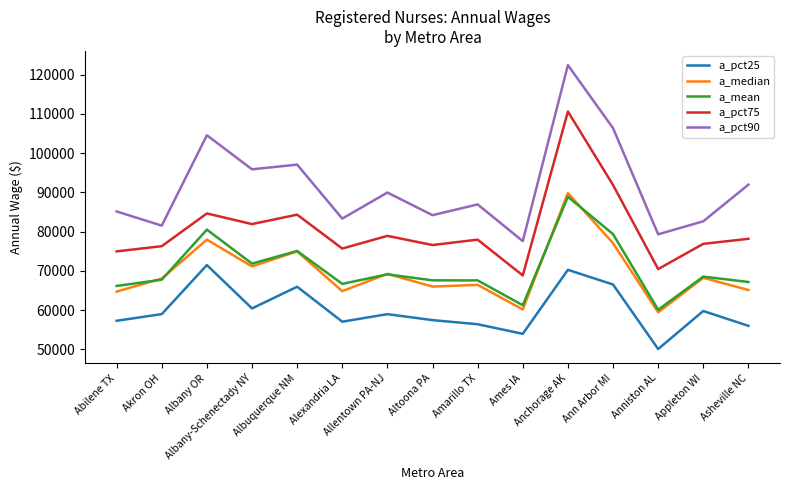

True or false: a_mean and a_pct90 intersect in this chart.

False